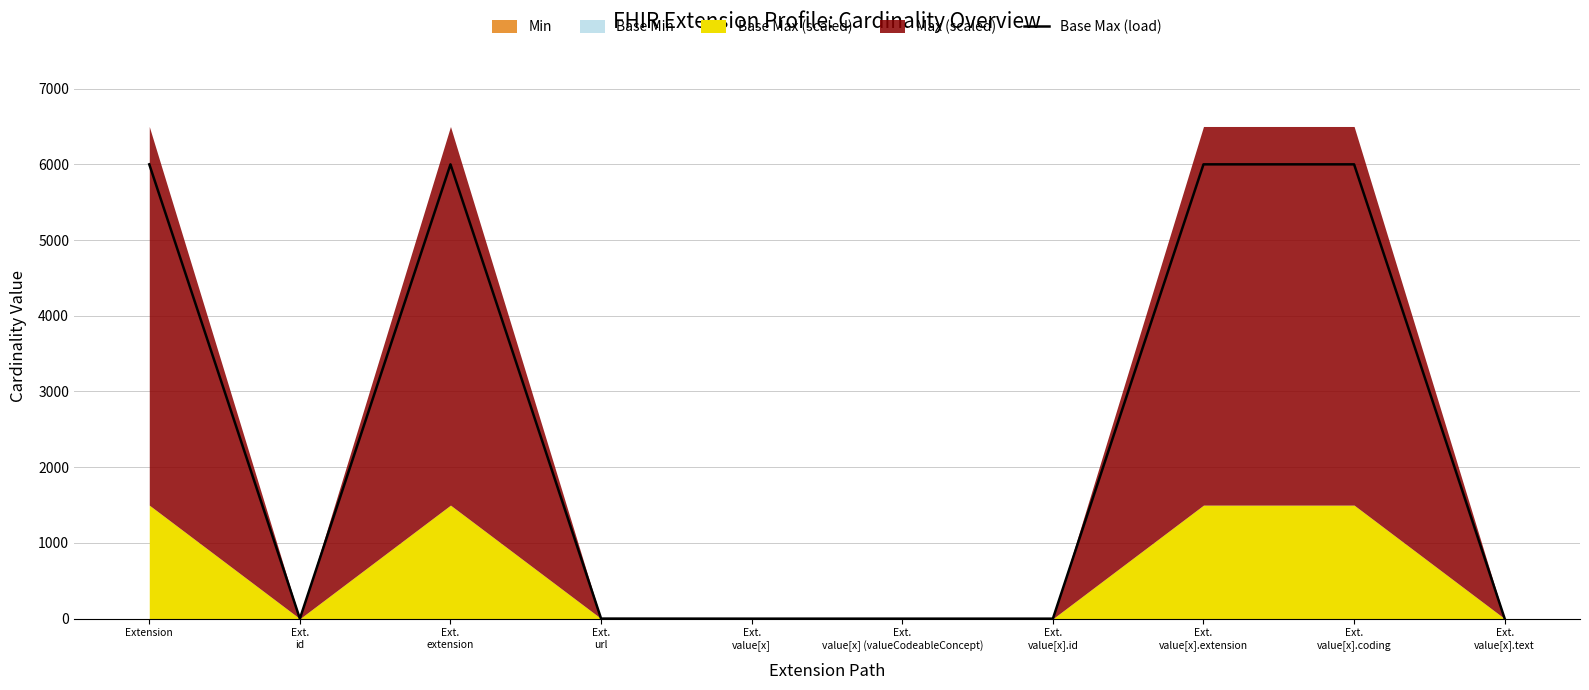

Rank the categories by value from lowest to highest.

Ext.
id, Ext.
value[x], Ext.
value[x] (valueCodeableConcept), Ext.
value[x].id, Ext.
value[x].text, Ext.
url, Extension, Ext.
extension, Ext.
value[x].extension, Ext.
value[x].coding